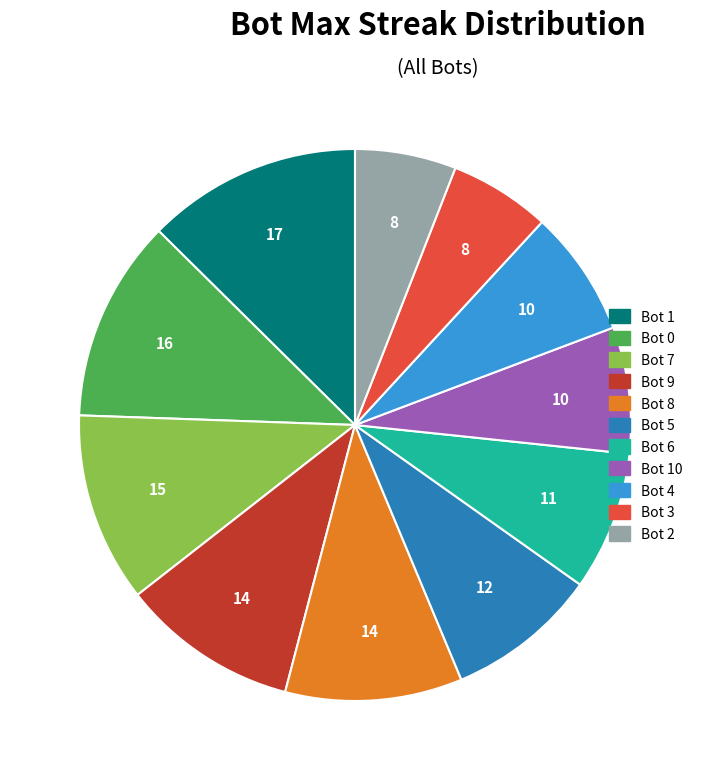

Does any single category account for the majority?

No